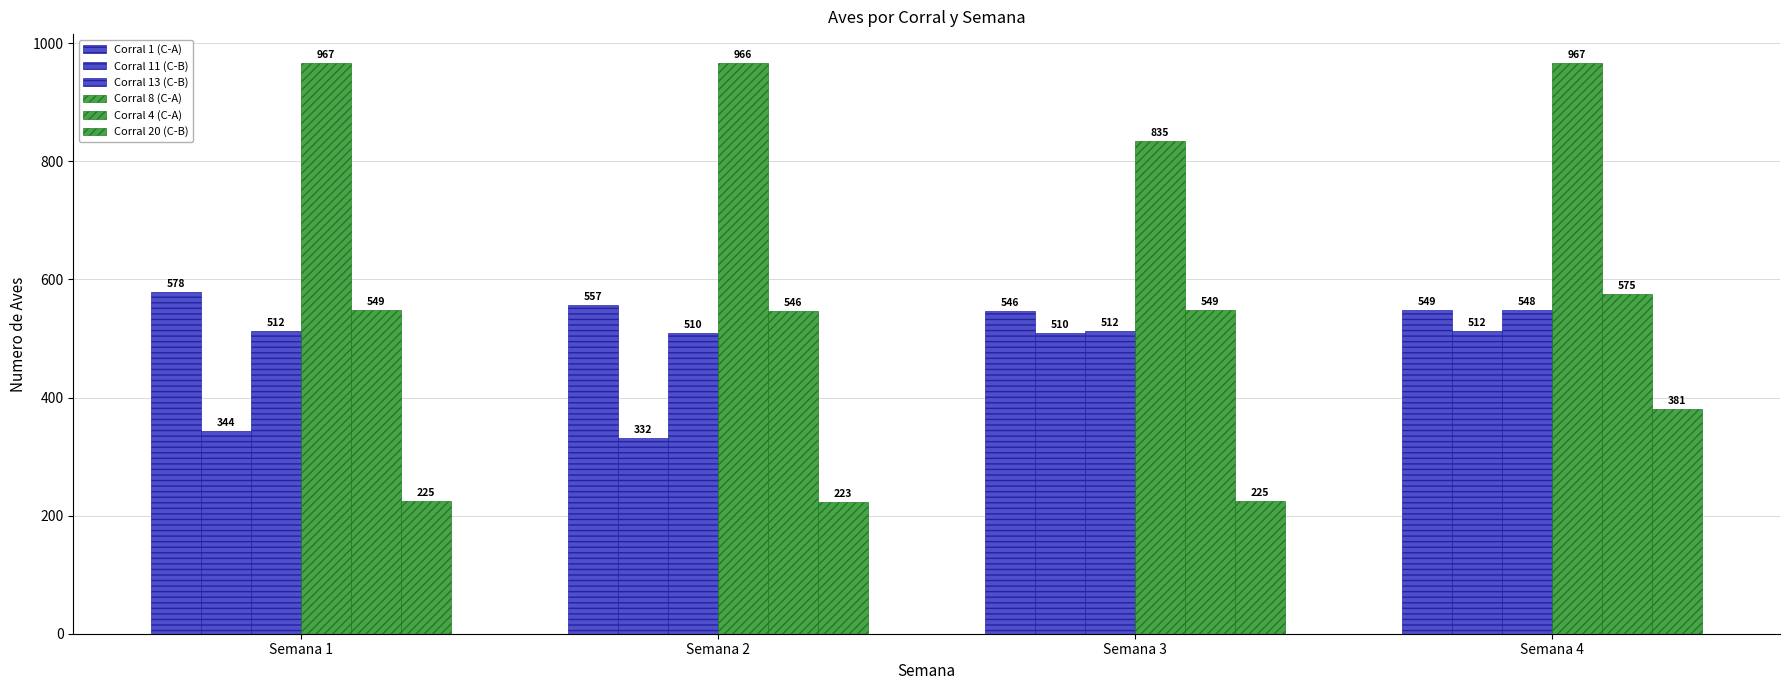

Rank the categories by Corral 13 (C-B) value from lowest to highest.

Semana 2, Semana 1, Semana 3, Semana 4